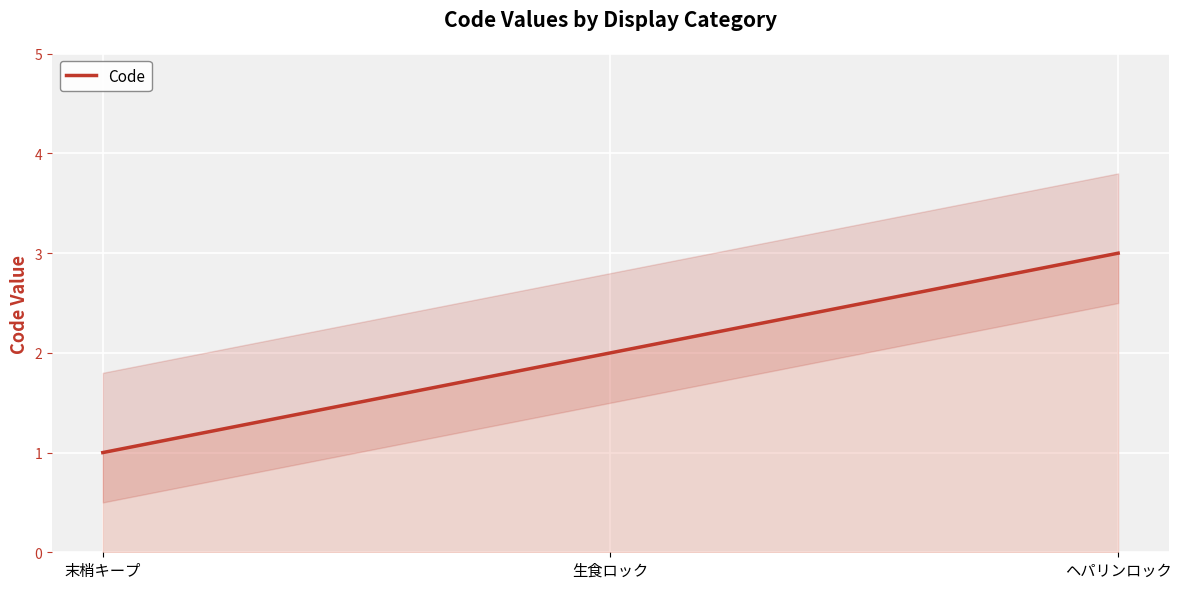

What is the sum of all values?

6